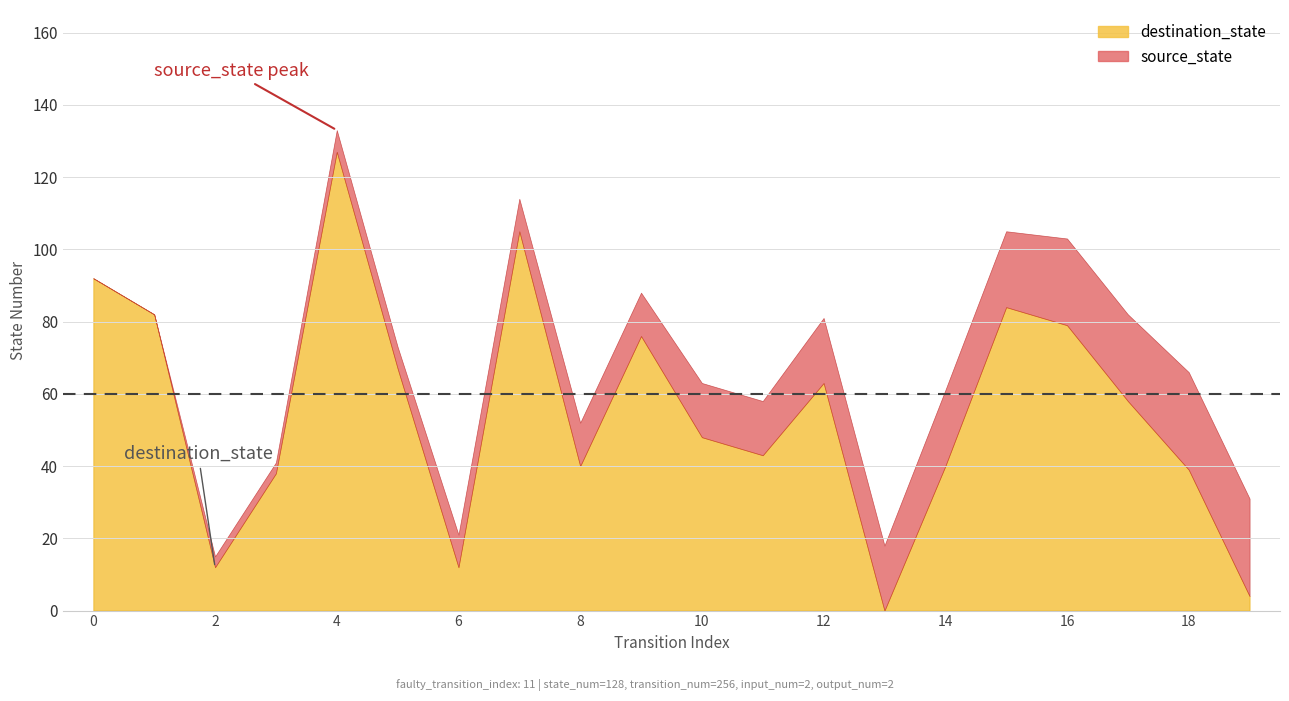

Between 3 and 7, which is larger?

7